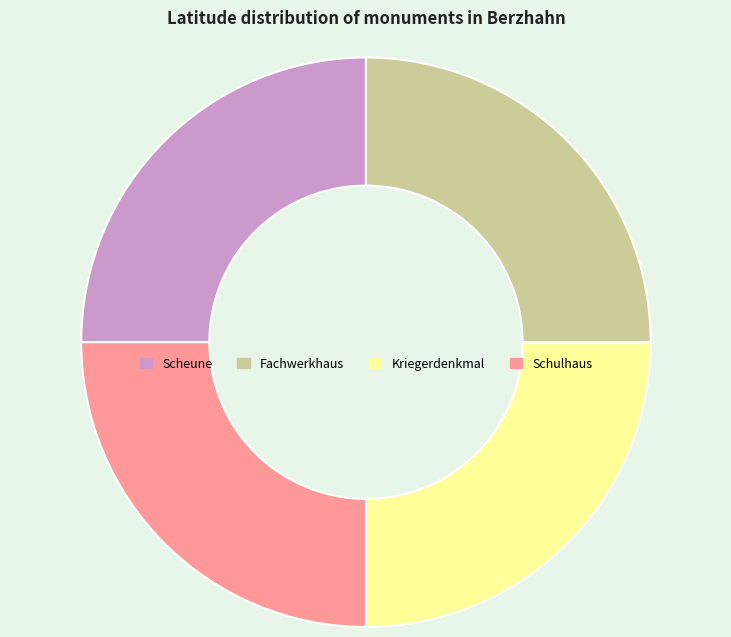

Does Fachwerkhaus represent more than half of the total?

No